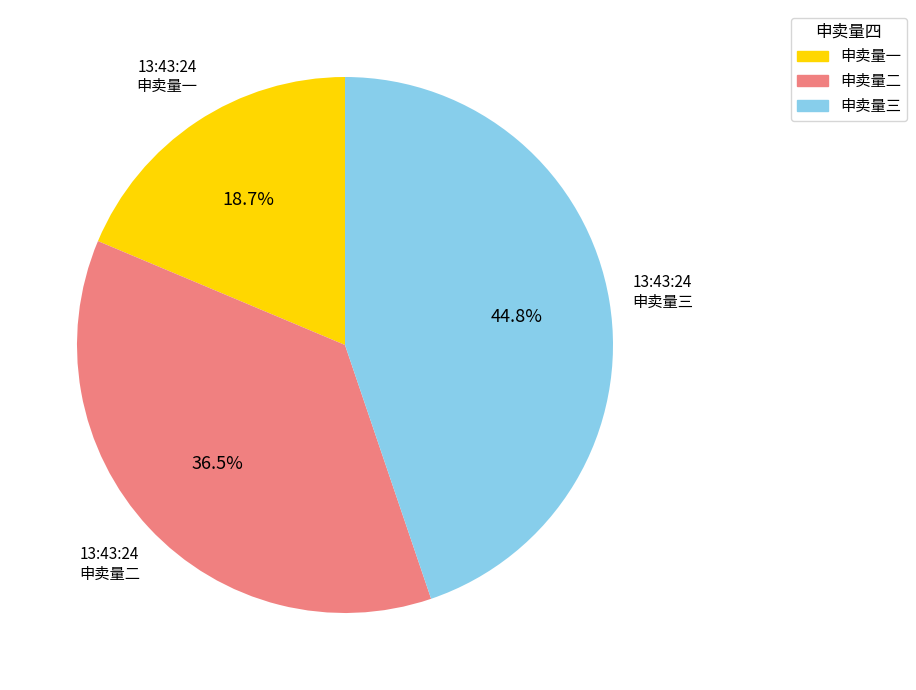

Does any single category account for the majority?

No